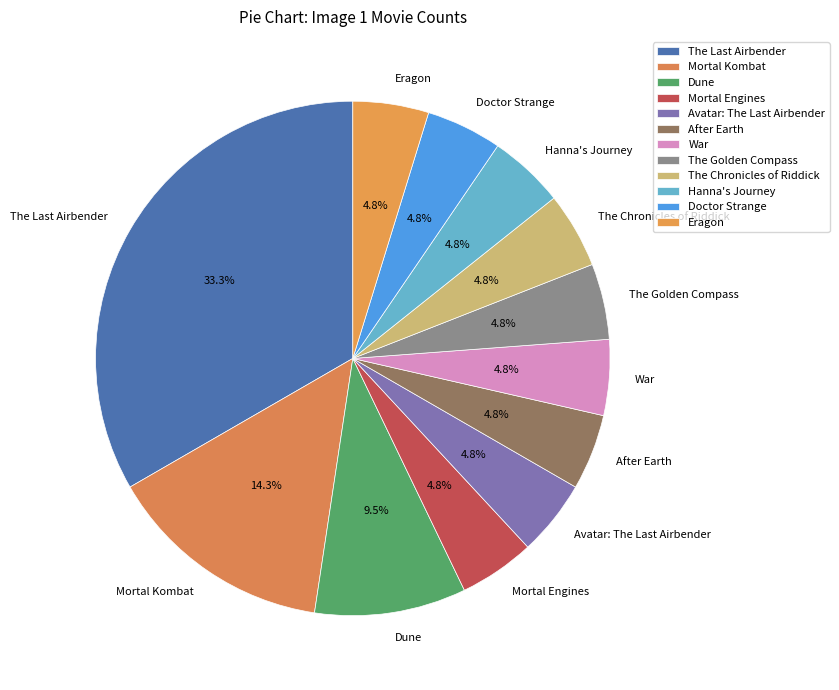

The Mortal Kombat slice represents 28% of the pie. True or false?

False